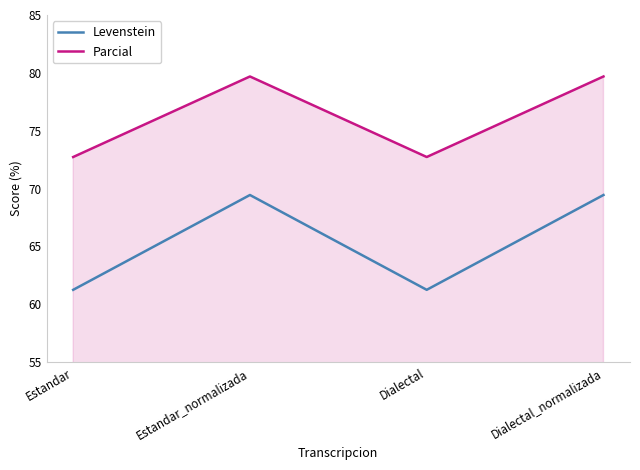

What is the spread (max minus min) of values at Dialectal?

11.5